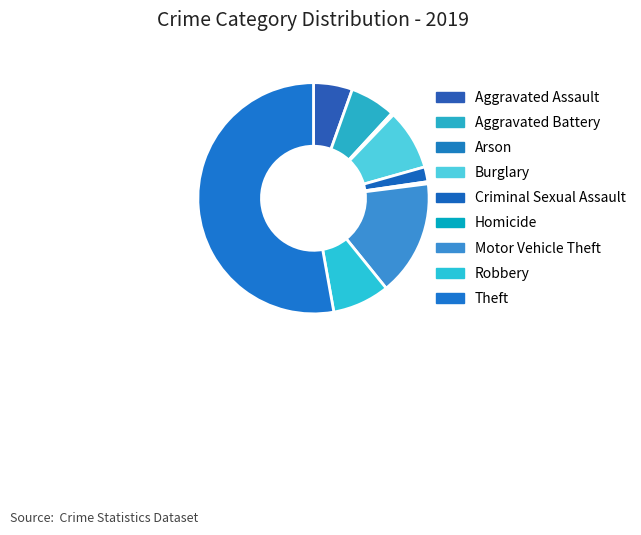

Combined, do Robbery and Homicide account for over 50%?

No